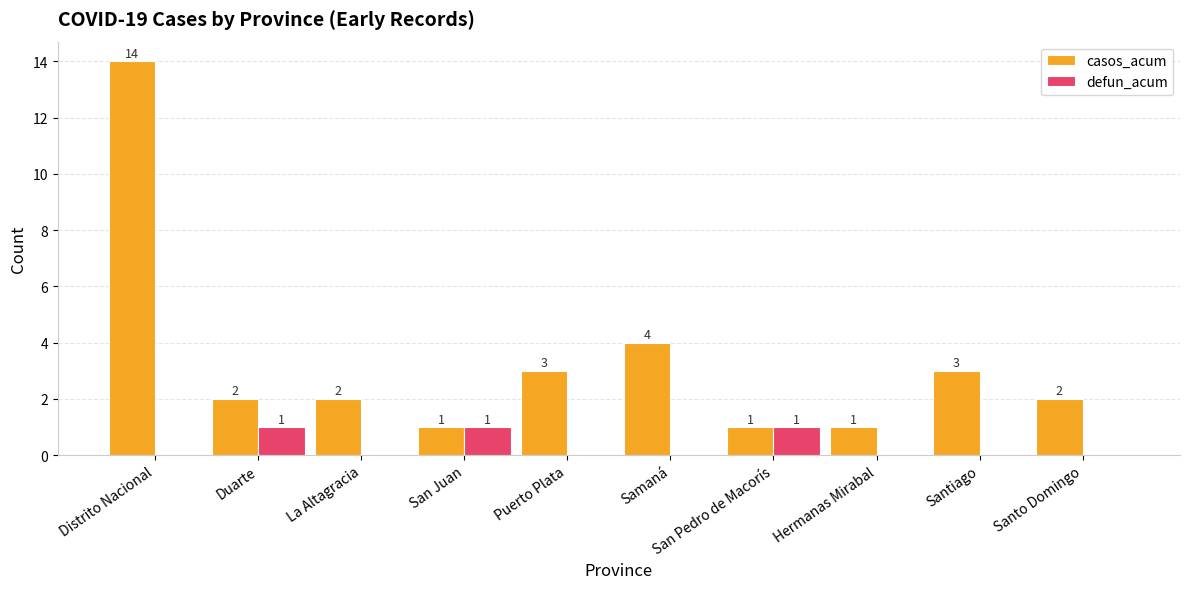

What is the difference between the defun_acum values at San Pedro de Macorís and Santiago?

1